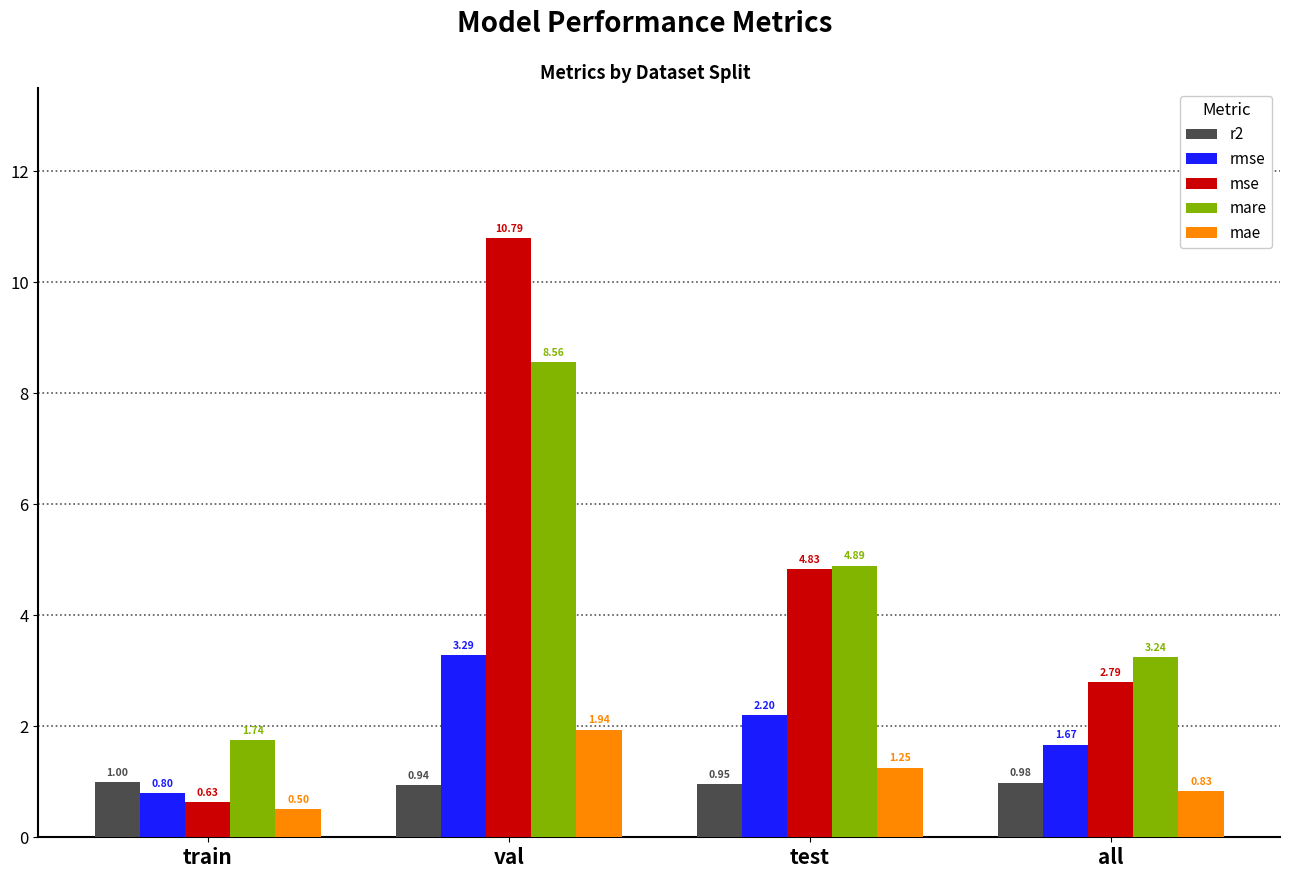

Where does the rmse series first go above 2?

val